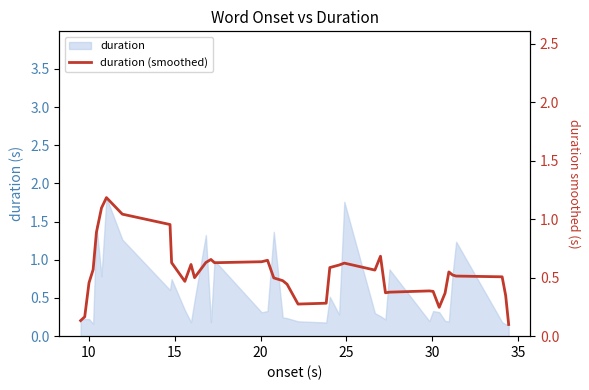

What is the maximum value shown in the chart?

1.2